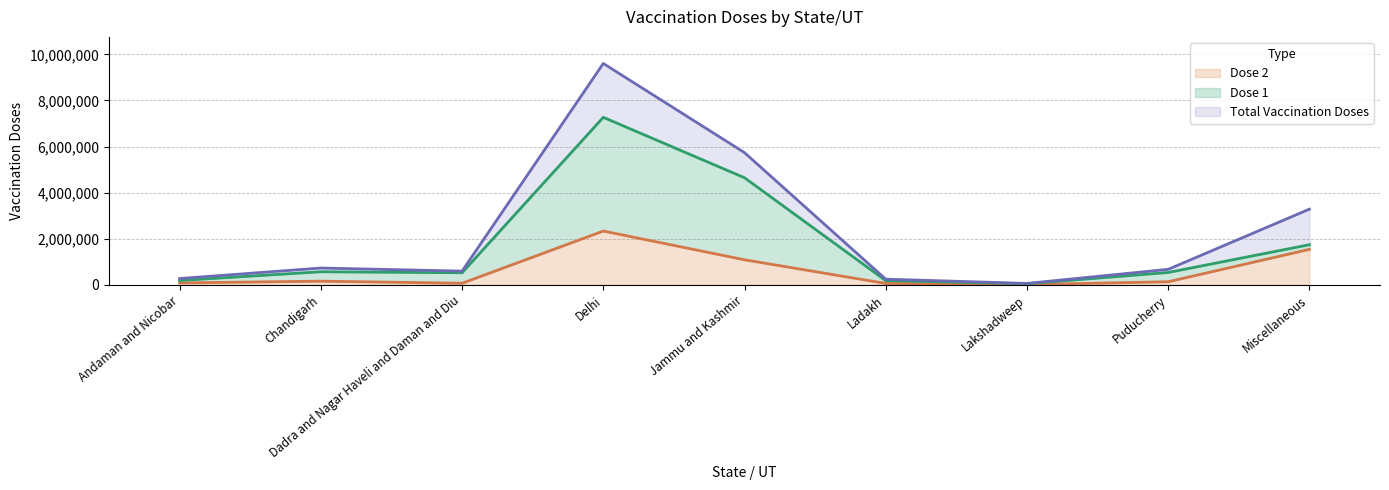

At how many categories does at least one series exceed 1176790?

3